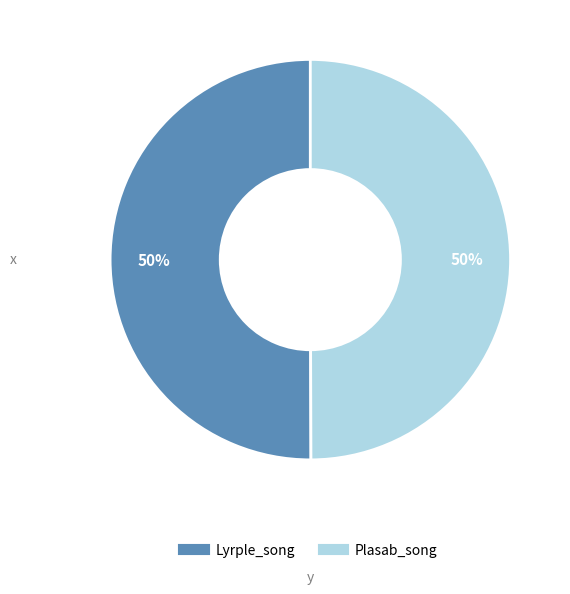

Count the number of slices in the pie.

2